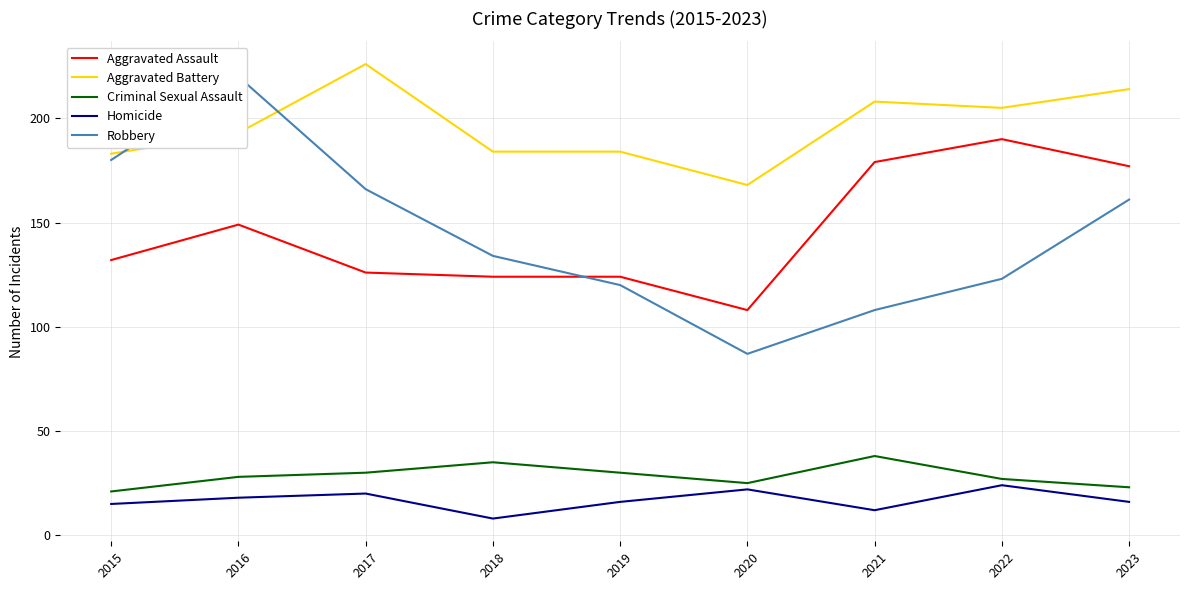

Is it true that Criminal Sexual Assault equals 17 at 2017?

False